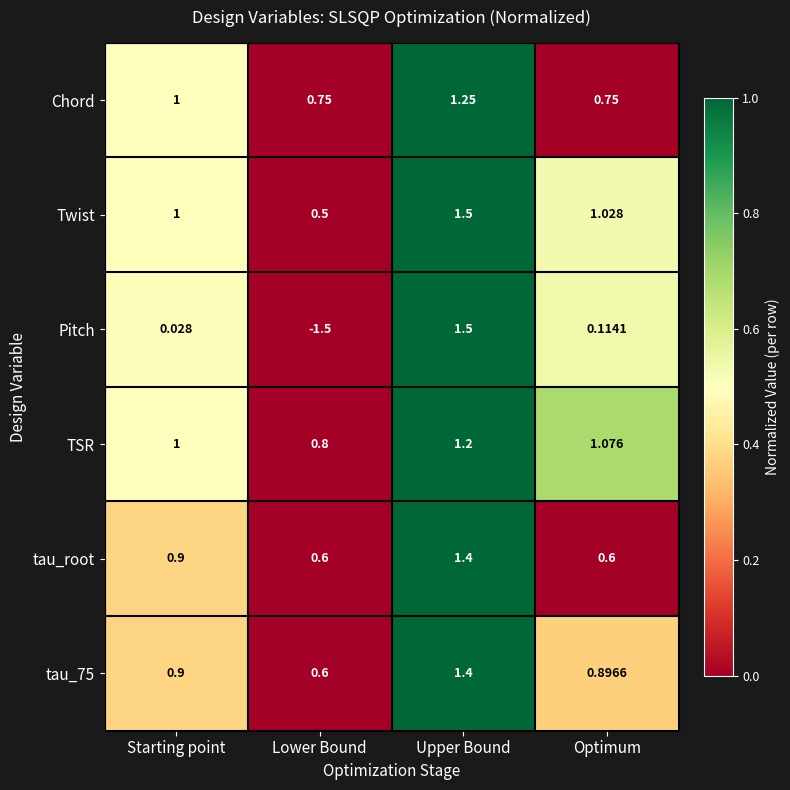

Rank the categories by TSR value from lowest to highest.

Lower Bound, Starting point, Optimum, Upper Bound